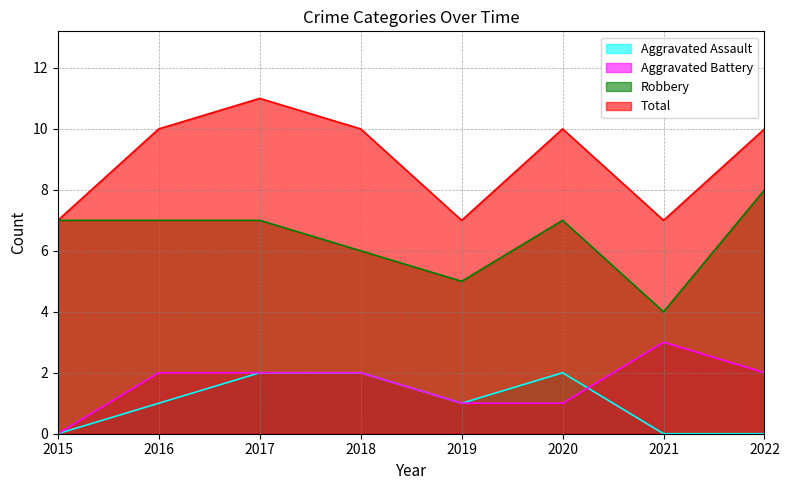

The value of Aggravated Battery at 2022 is 2. True or false?

True